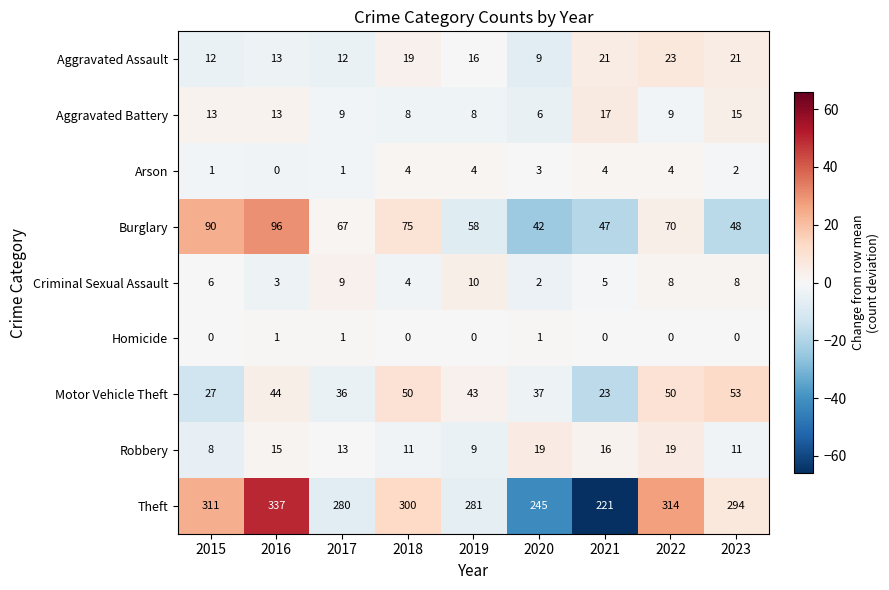

Which category has the lowest value in the Arson series?

2016